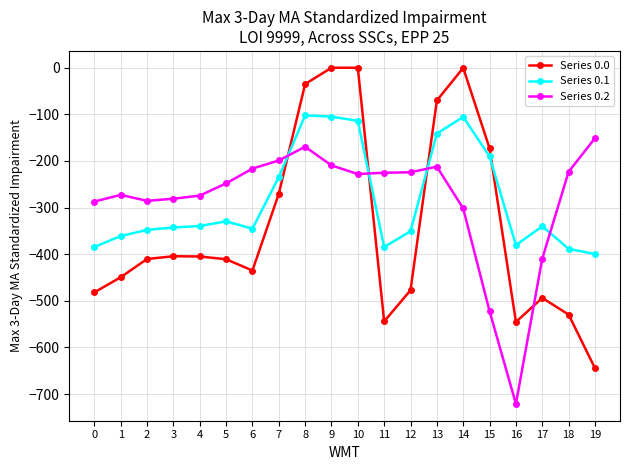

What is the minimum value shown in the chart?

-721.2